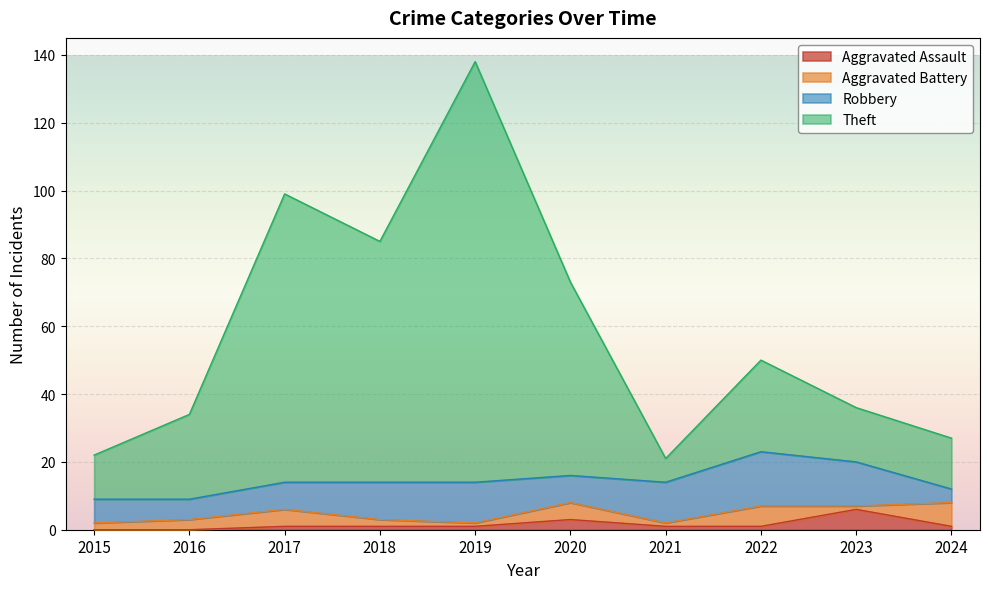

How many lines are shown in the chart?

4